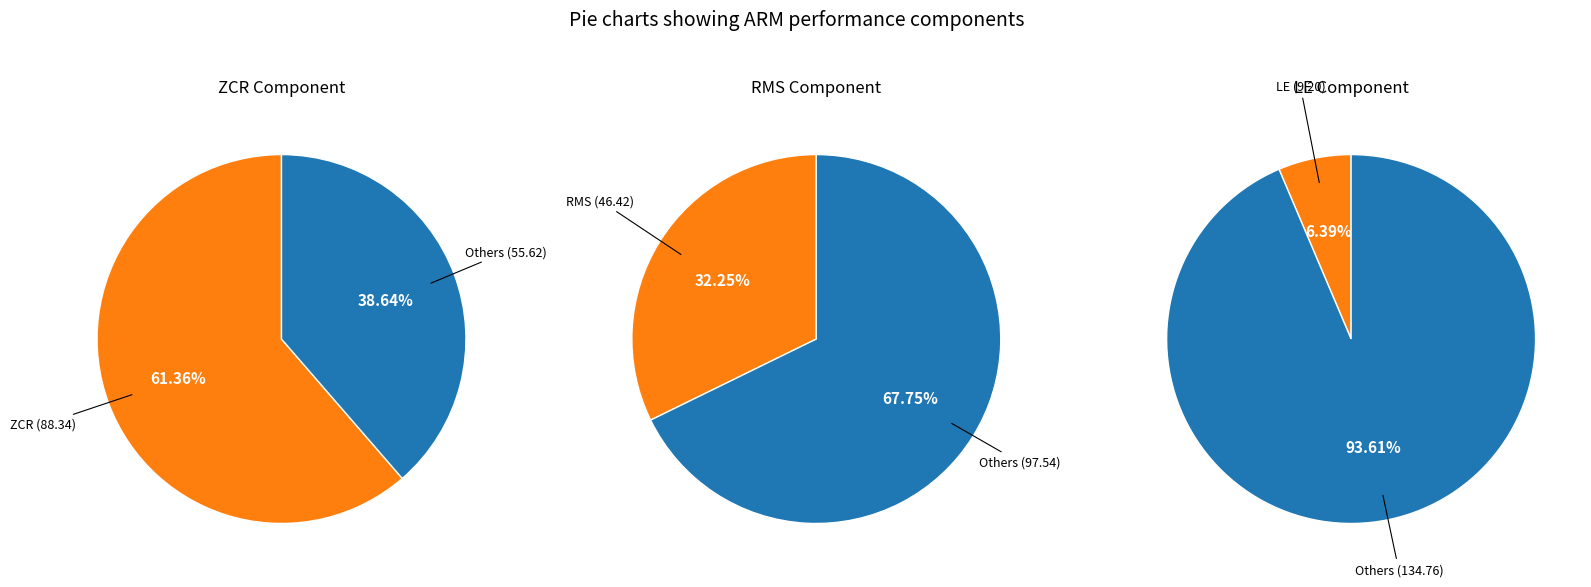

Is ZCR the majority of the pie?

Yes